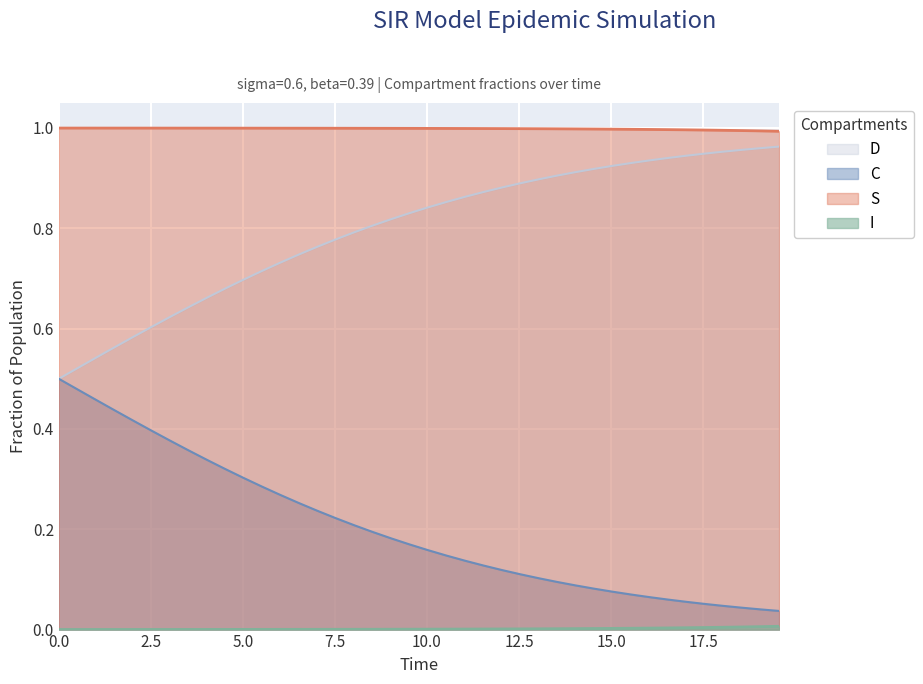

True or false: C and S cross at least once.

False